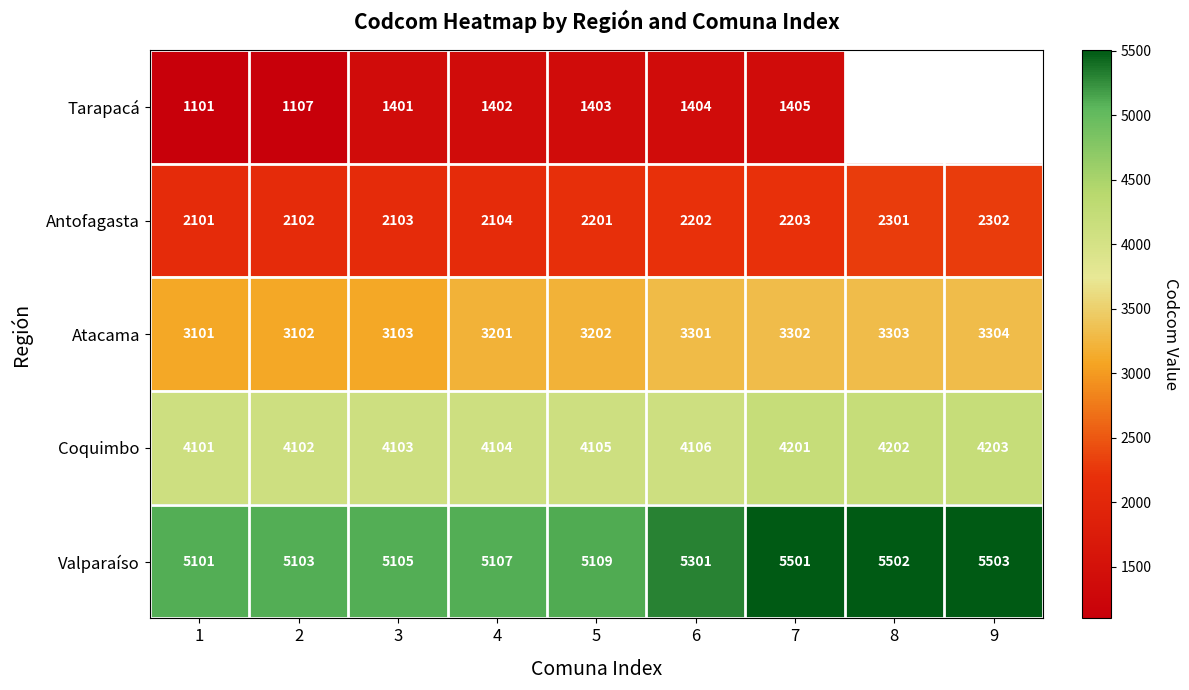

What is the difference between the maximum and minimum values in the Atacama series?

203